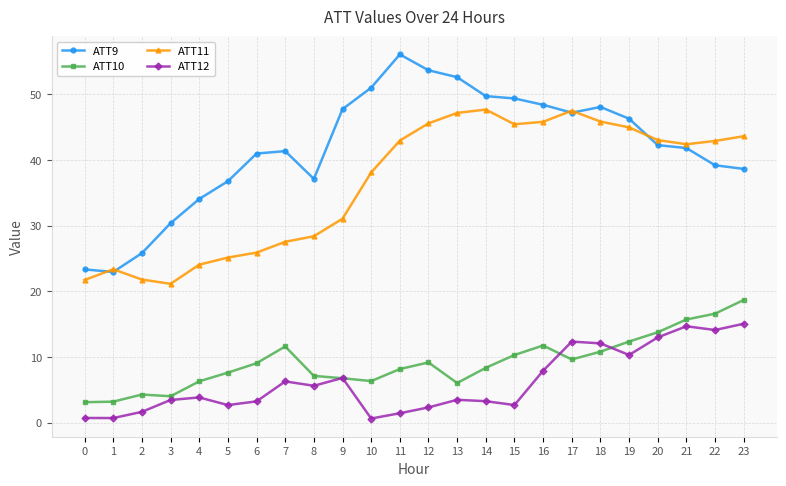

Which series has the largest range (max minus min)?

ATT9